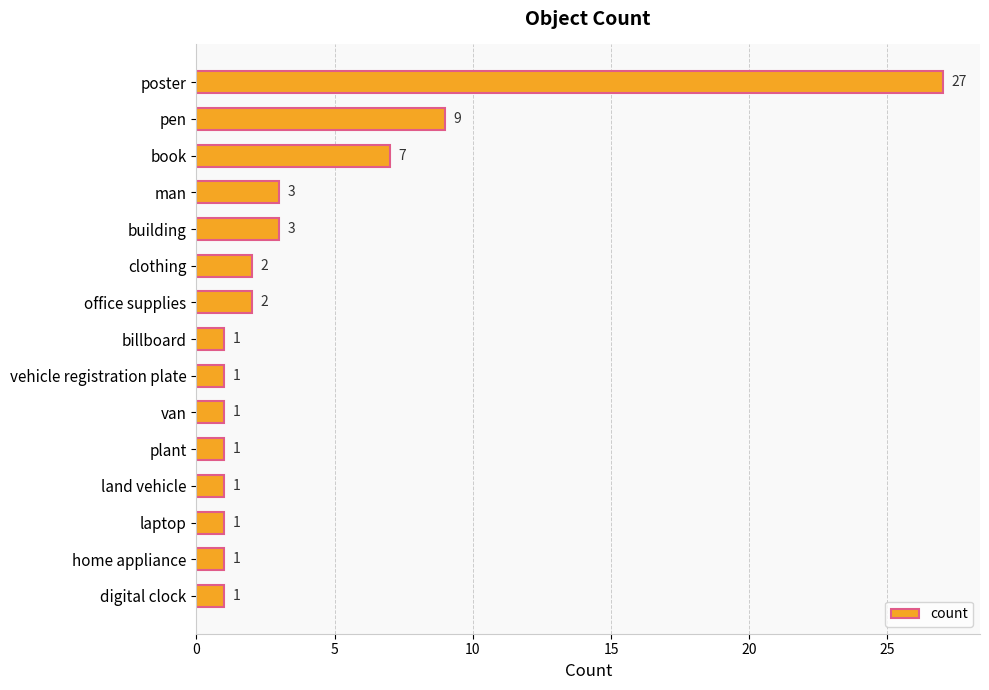

The chart shows a value of 1 at billboard. True or false?

True